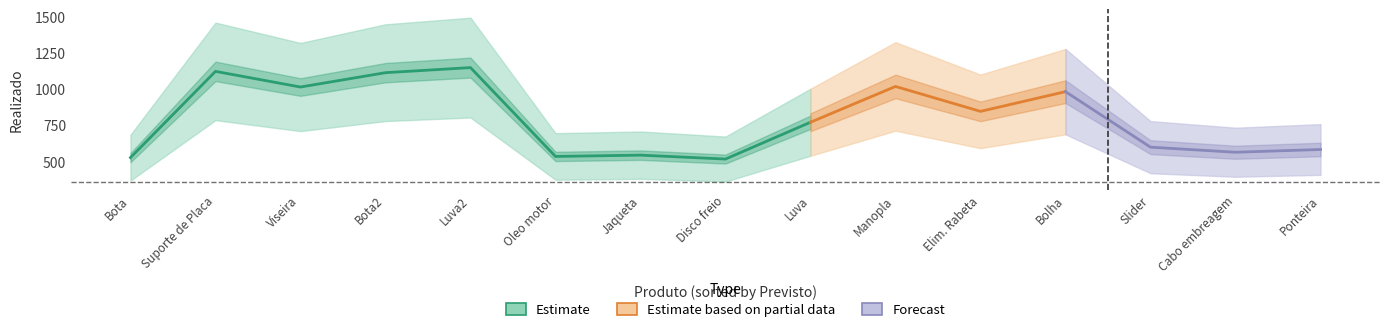

True or false: previsto and realizado intersect in this chart.

False